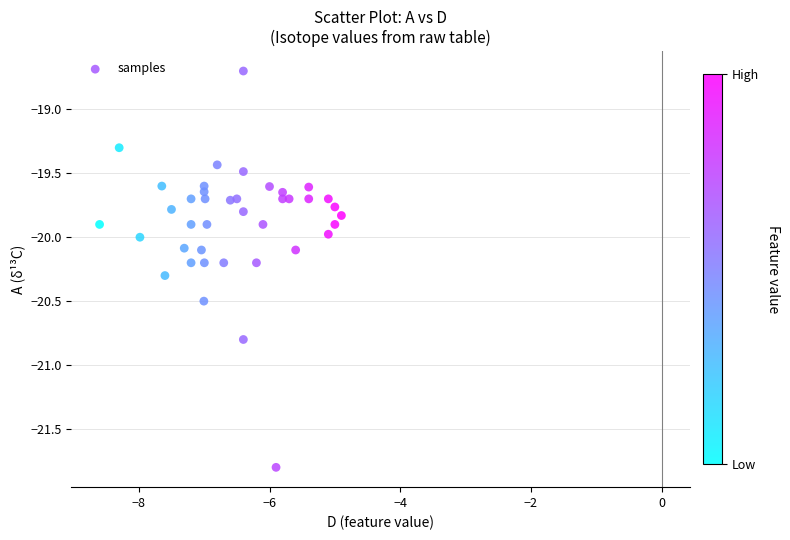

What is the range of Y values (max minus min)?

3.1